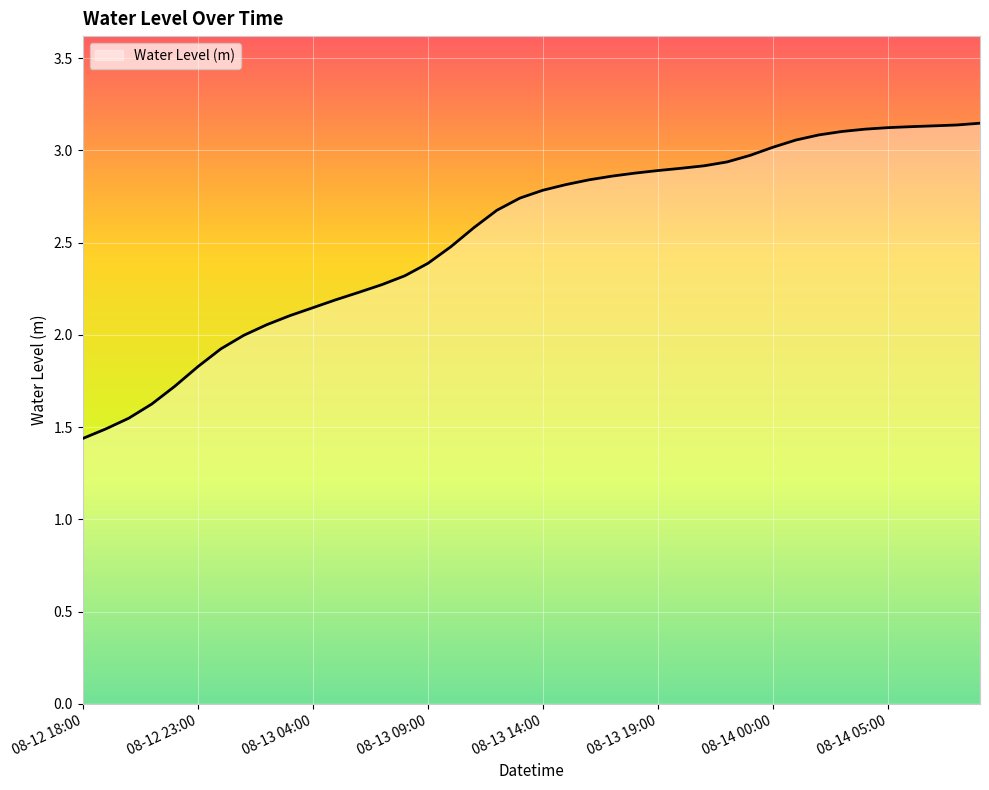

Does the chart display data point markers on the line(s)?

No